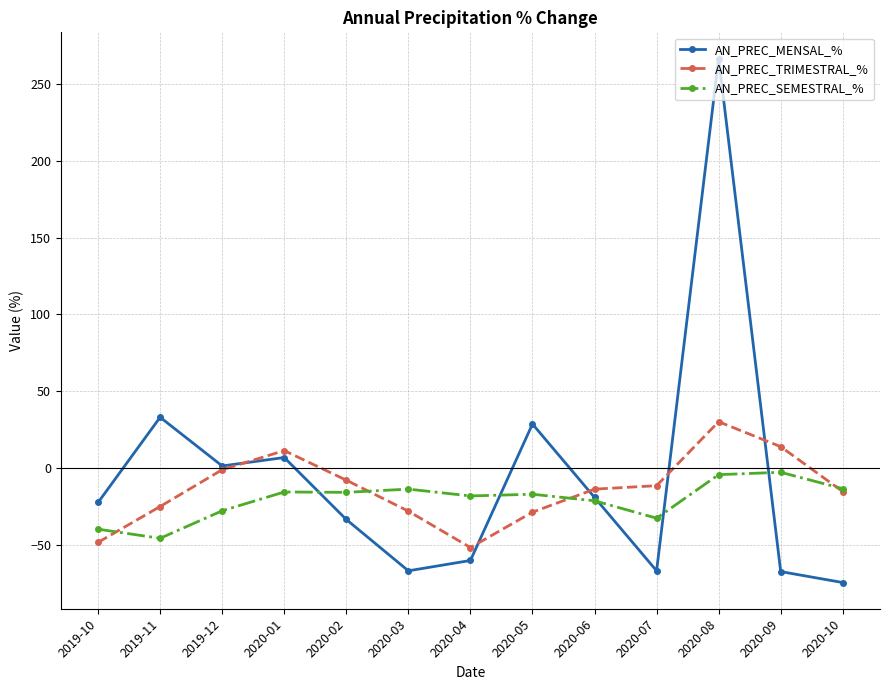

True or false: AN_PREC_MENSAL_% has more than 2 points higher than both neighbors.

True